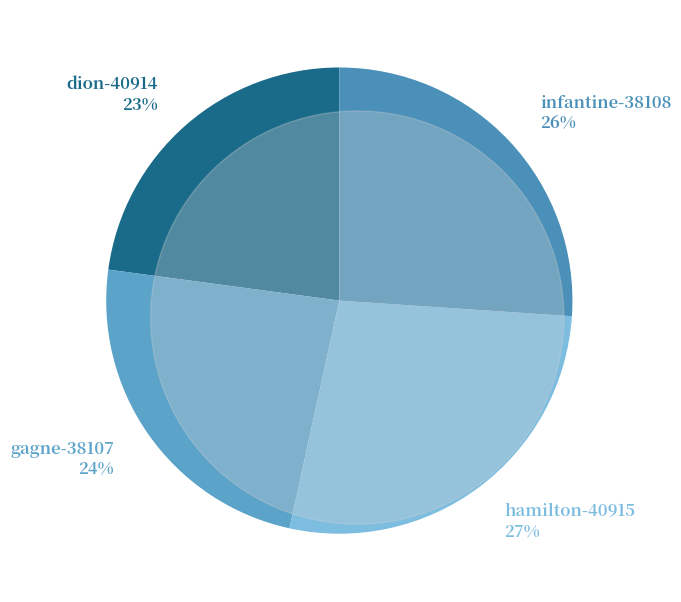

Which has a higher value, gagne-38107 or infantine-38108?

infantine-38108